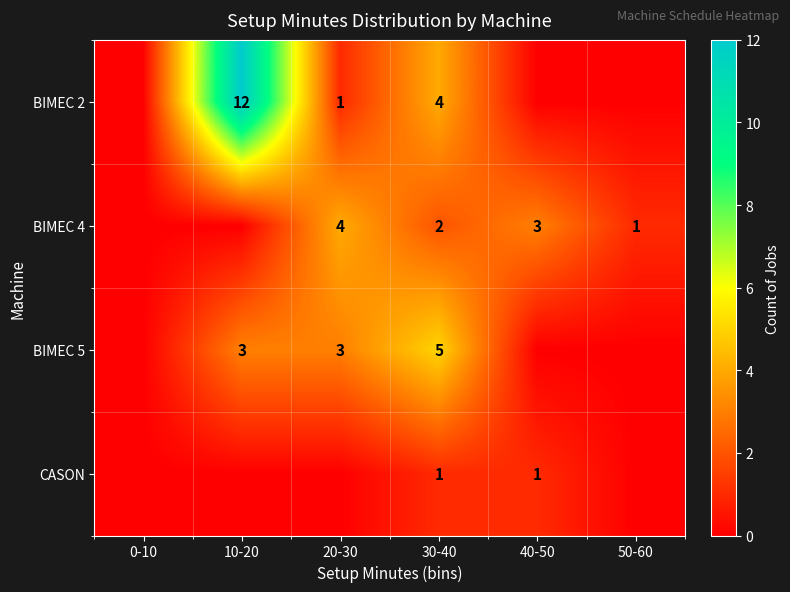

What is the total value across all series at 10-20?

15